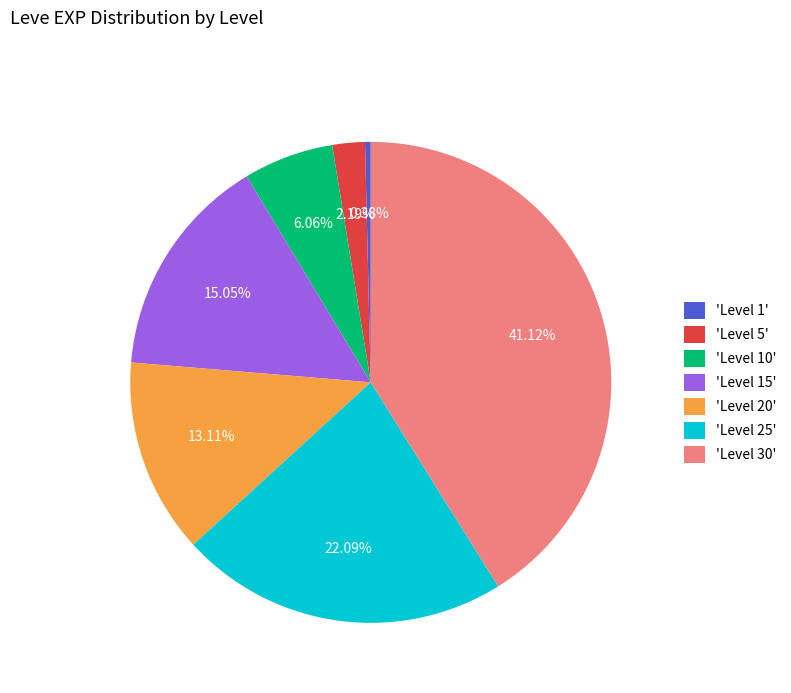

Is the sum of 'Level 30' and 'Level 5' greater than half?

No